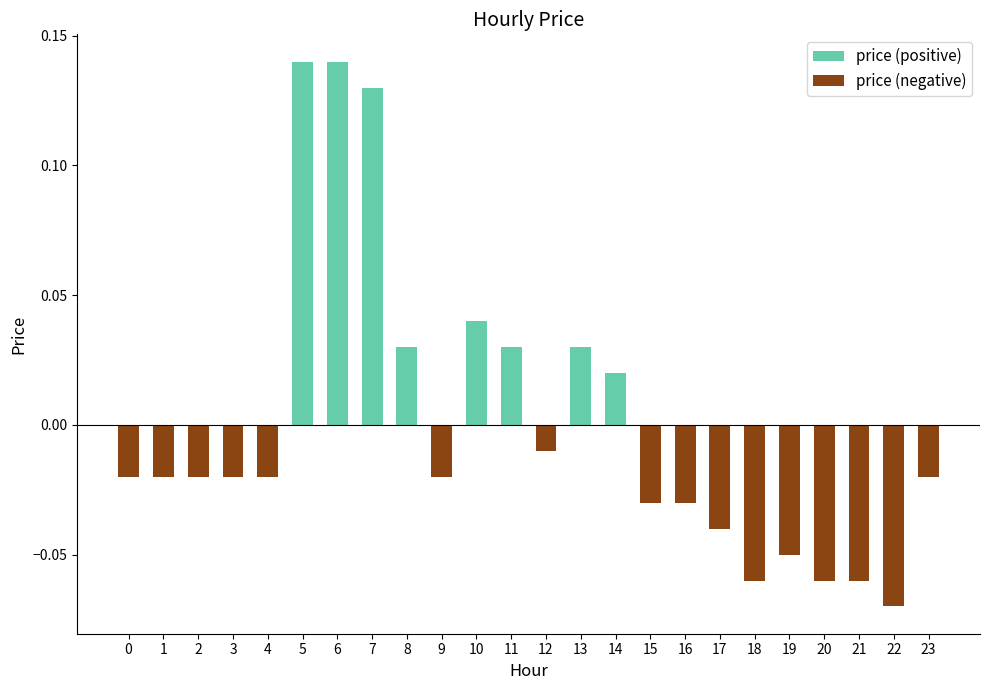

What is the difference between the second highest and minimum values in the price (negative) series?

0.1